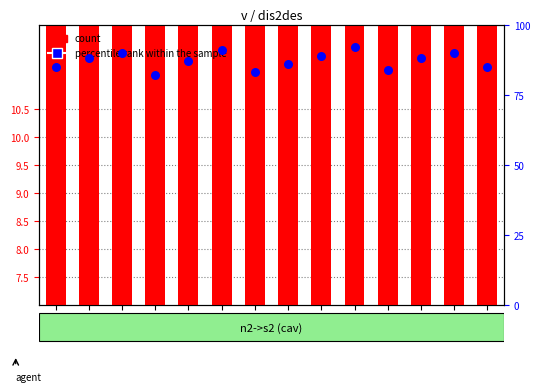

Which series has the largest Y range (max minus min)?

percentile rank within the sample